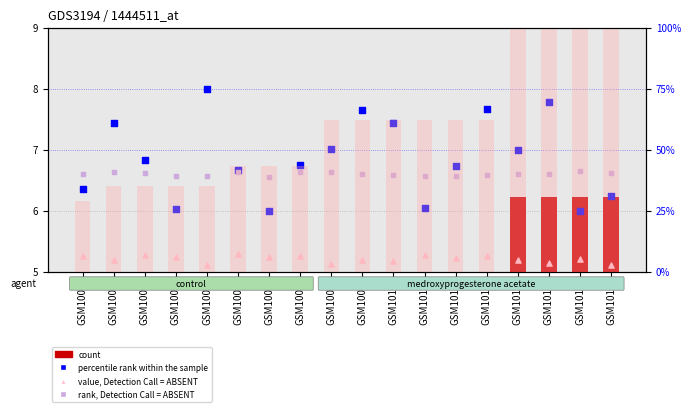

Which series has the largest total across all categories?

percentile rank within the sample